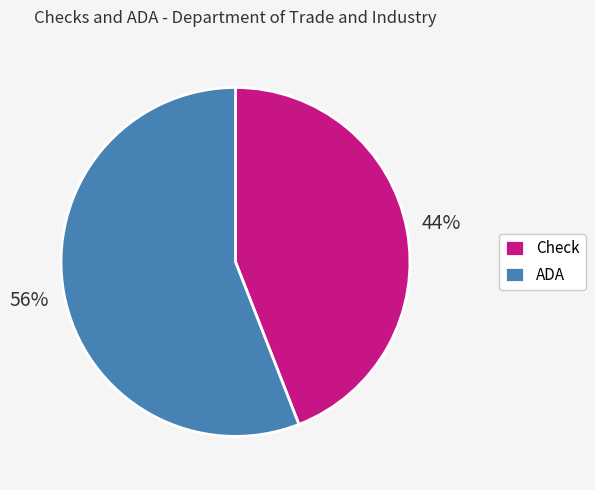

Which has a higher value, ADA or Check?

ADA